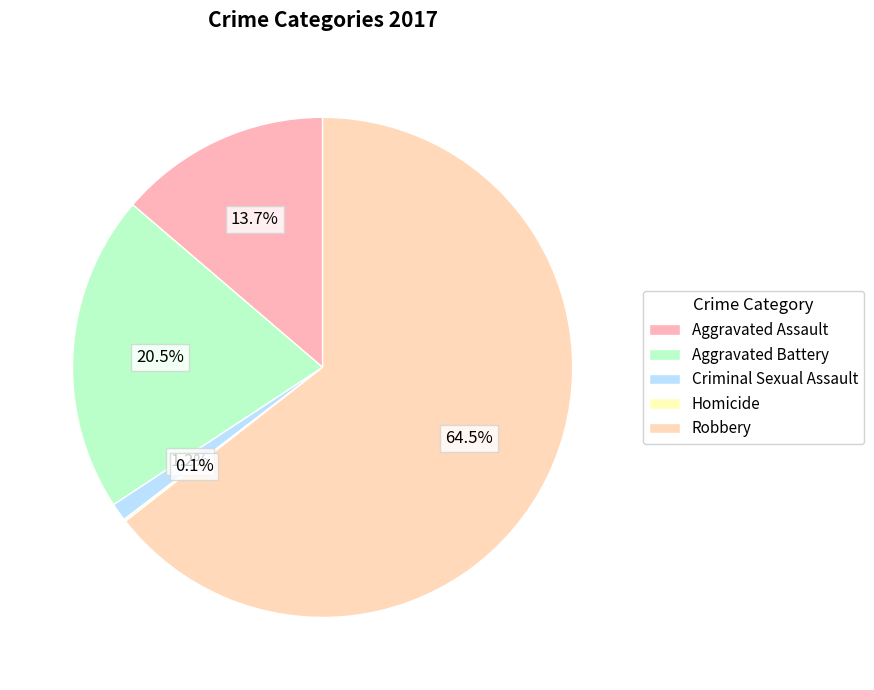

Is there any slice that represents more than half of the pie?

Yes